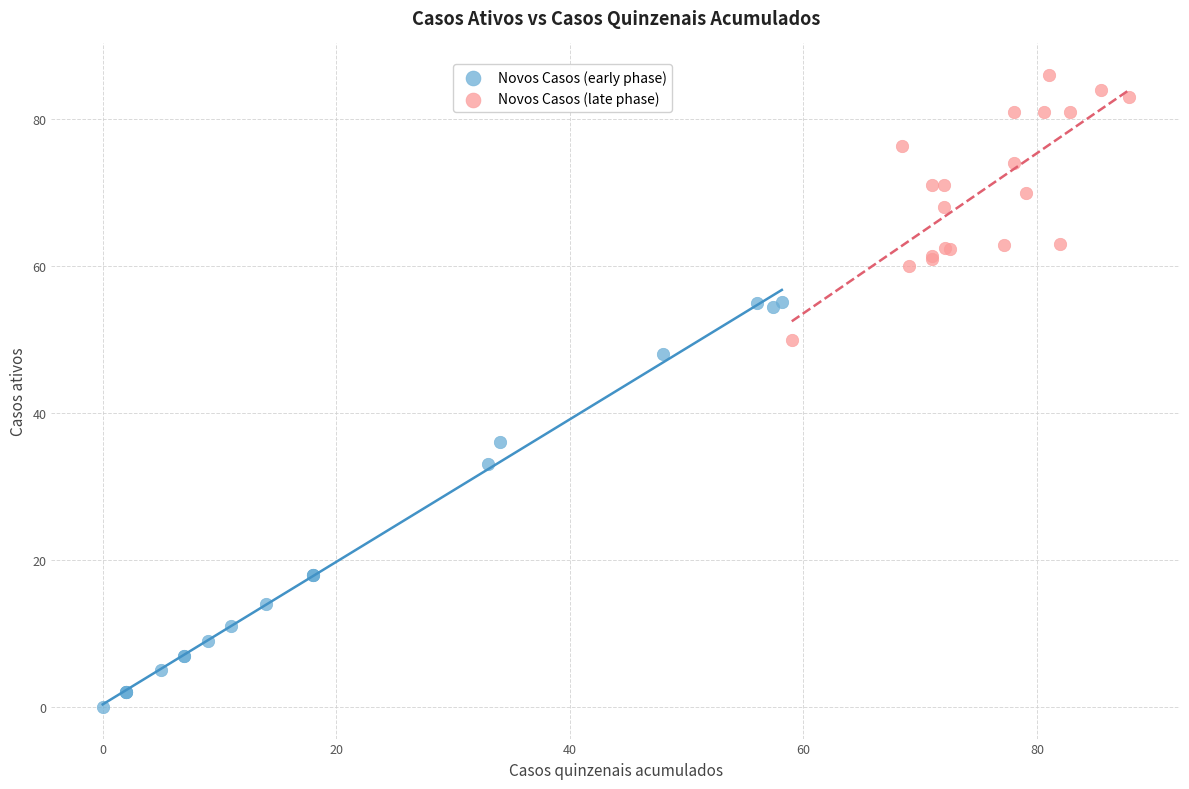

What are all the series names shown in the legend?

Novos Casos (early phase), Novos Casos (late phase)